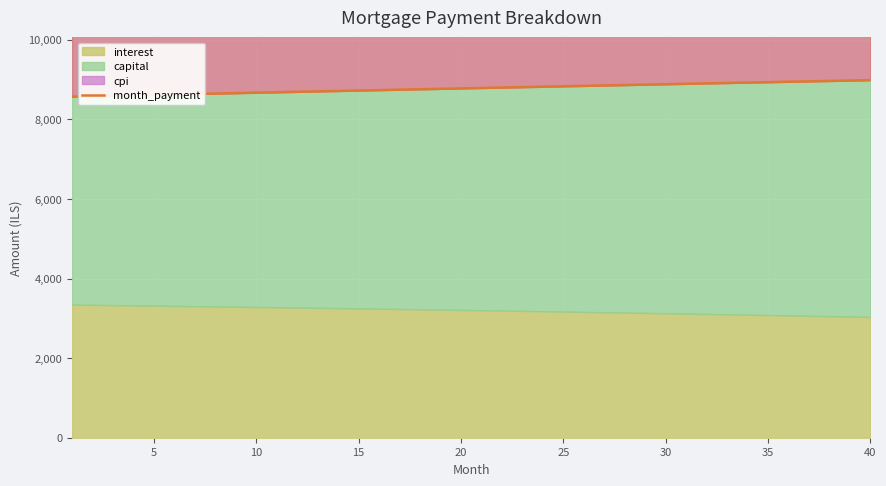

Reading right to left, list all the values displayed in this chart.

8984.3	8974.2	8964.1	8954.0	8943.8	8933.6	8923.4	8913.1	8902.8	8892.5	8882.1	8871.7	8861.3	8850.9	8840.4	8829.9	8819.3	8808.8	8798.2	8787.6	8777.0	8766.3	8755.6	8744.9	8734.1	8723.4	8712.6	8701.8	8690.9	8680.0	8669.2	8658.2	8647.3	8636.4	8625.4	8614.4	8603.4	8592.3	8581.2	8570.1